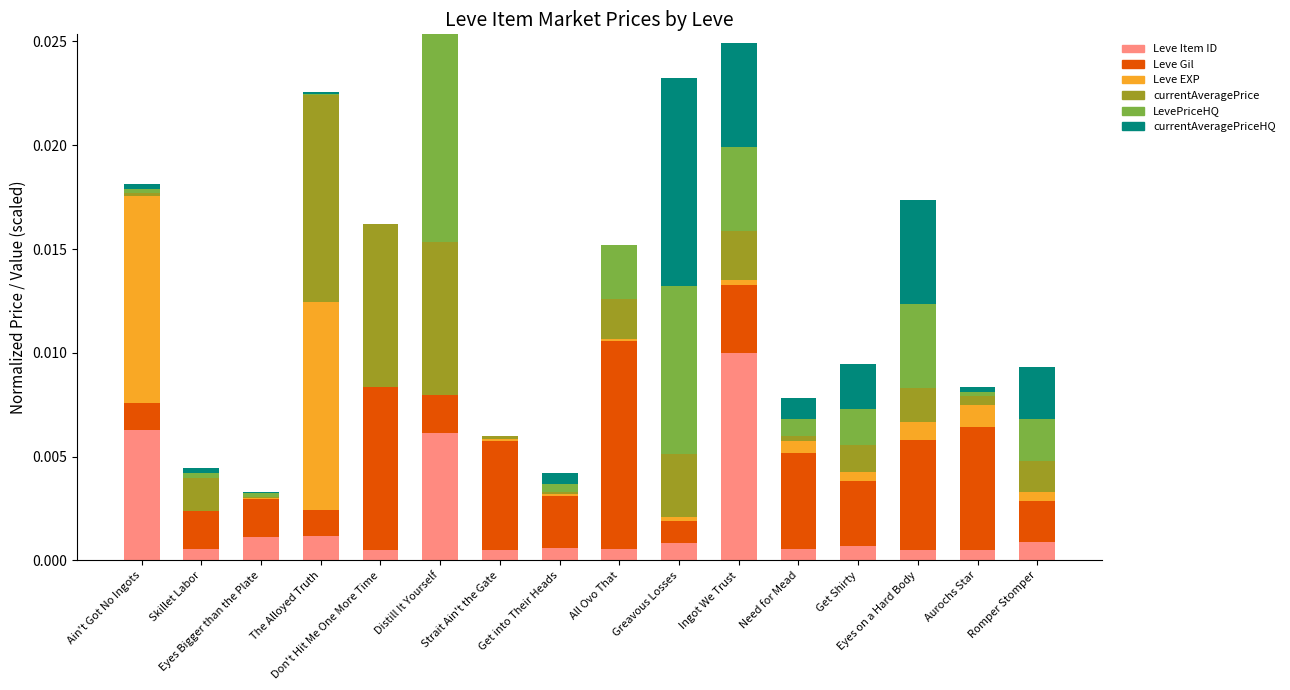

True or false: Leve Item ID has a value of 0.0 at Ain't Got No Ingots.

False